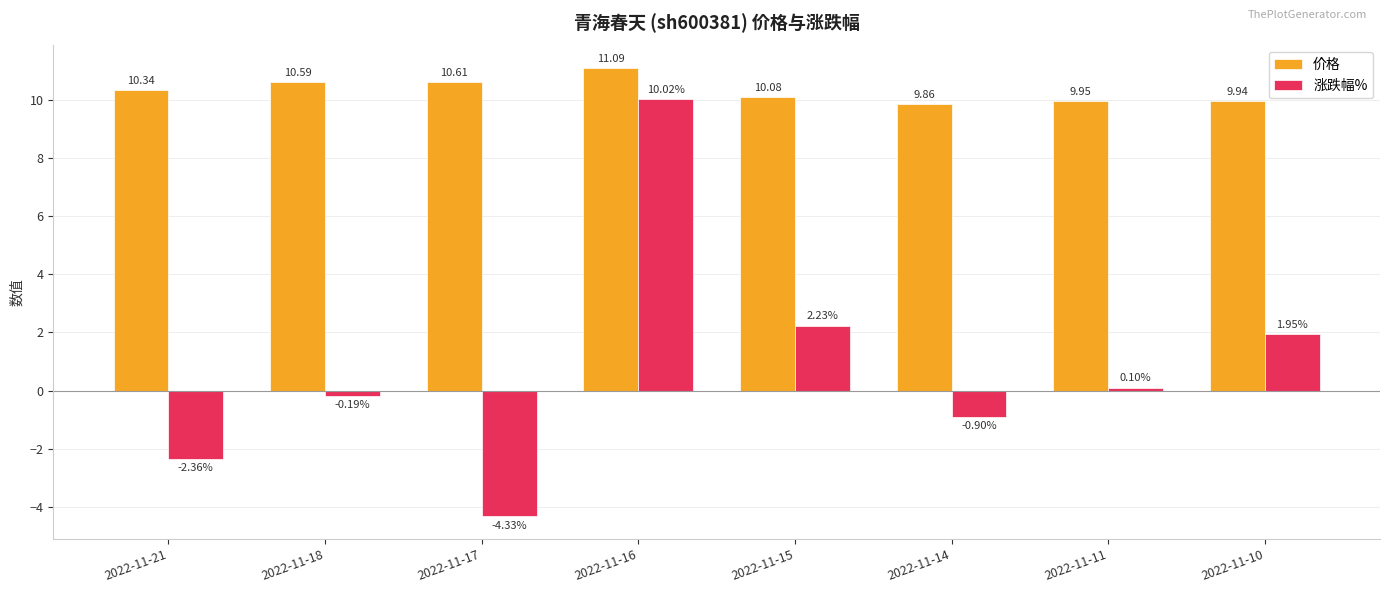

What is the sum of the 涨跌幅% values at 2022-11-18 and 2022-11-16?

9.8